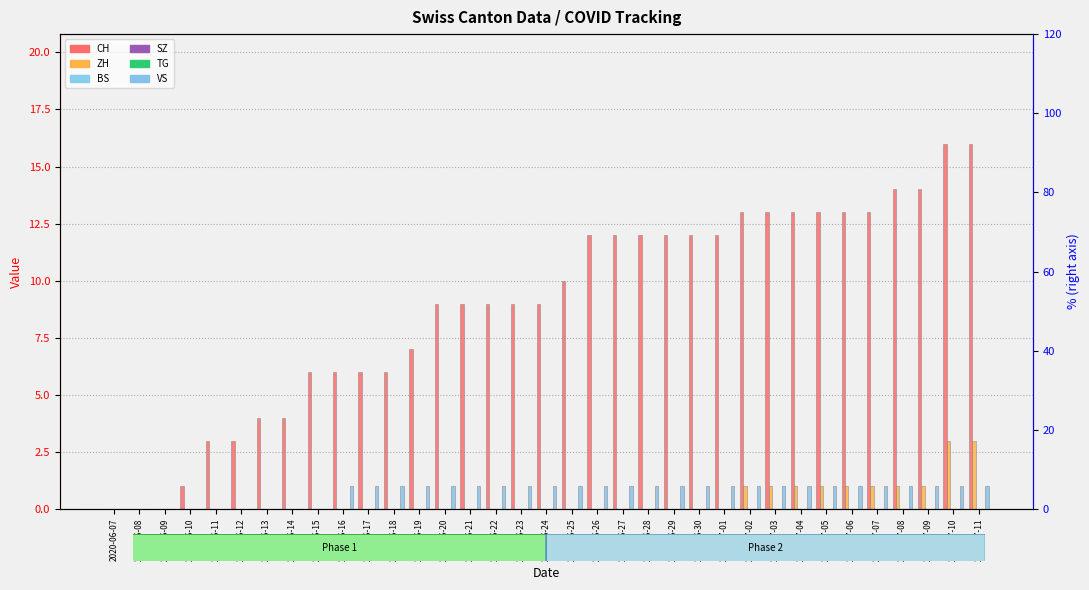

What is the label of the 25th bar from the left?

2020-07-01